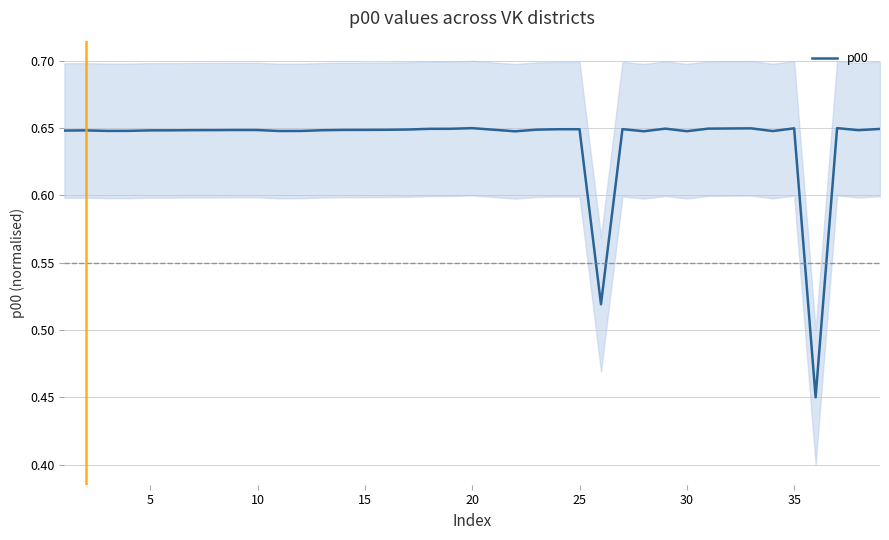

How many interior local valleys (lower than both neighbors) does the data have?

9